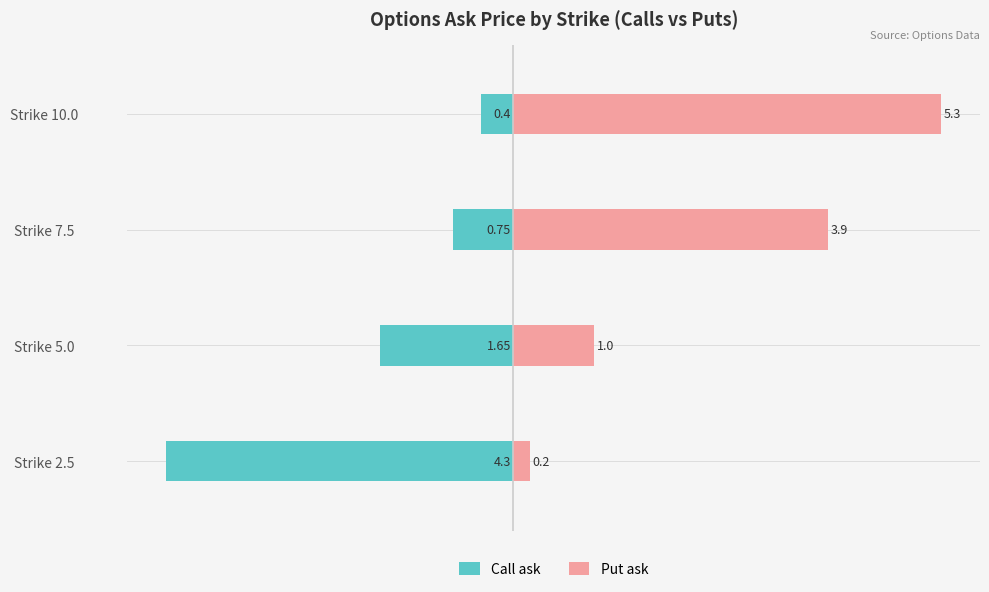

How many bars are there in each group?

2